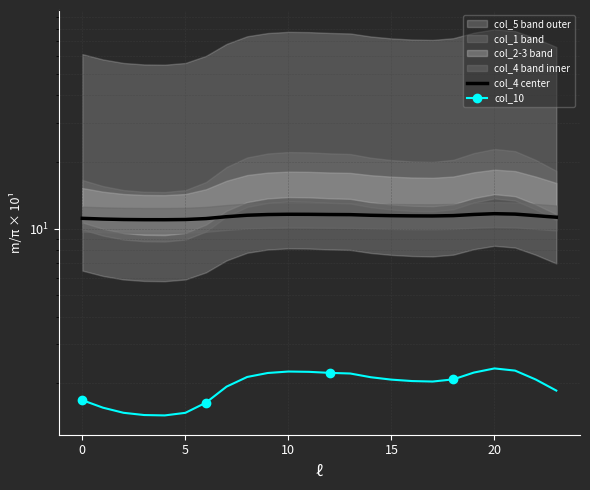

Reading right to left, list all the values displayed in this chart.

col_4 center: 11.3	11.4	11.6	11.7	11.6	11.4	11.4	11.4	11.4	11.5	11.6	11.6	11.6	11.6	11.6	11.5	11.3	11.1	11.0	11.0	11.0	11.0	11.0	11.1
col_10: 1.9	2.1	2.3	2.3	2.2	2.1	2.0	2.0	2.1	2.1	2.2	2.2	2.3	2.3	2.2	2.1	1.9	1.6	1.5	1.4	1.4	1.5	1.6	1.7